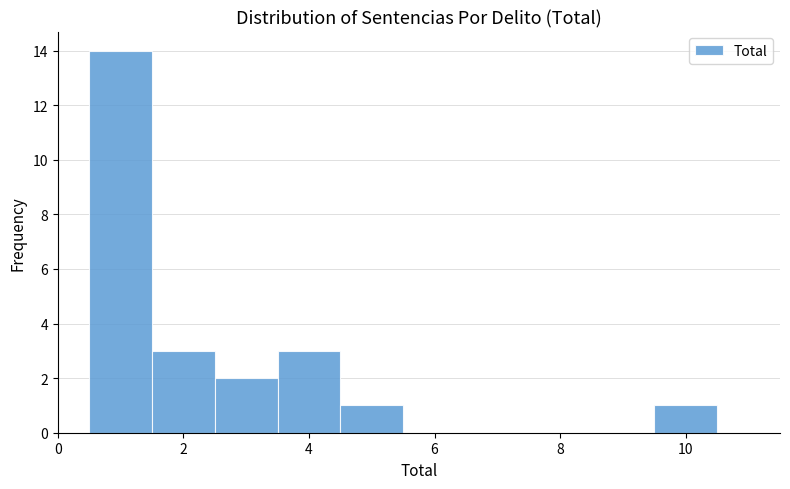

Reading left to right, list every bar in this chart as the range it spans on the x-axis followed by its height. Neither the bar edges nor the heights are printed on the chart, so give them approximately, as read against the axes.

0.5 to 1.5: 14
1.5 to 2.5: 3
2.5 to 3.5: 2
3.5 to 4.5: 3
4.5 to 5.5: 1
5.5 to 6.5: 0
6.5 to 7.5: 0
7.5 to 8.5: 0
8.5 to 9.5: 0
9.5 to 10.5: 1